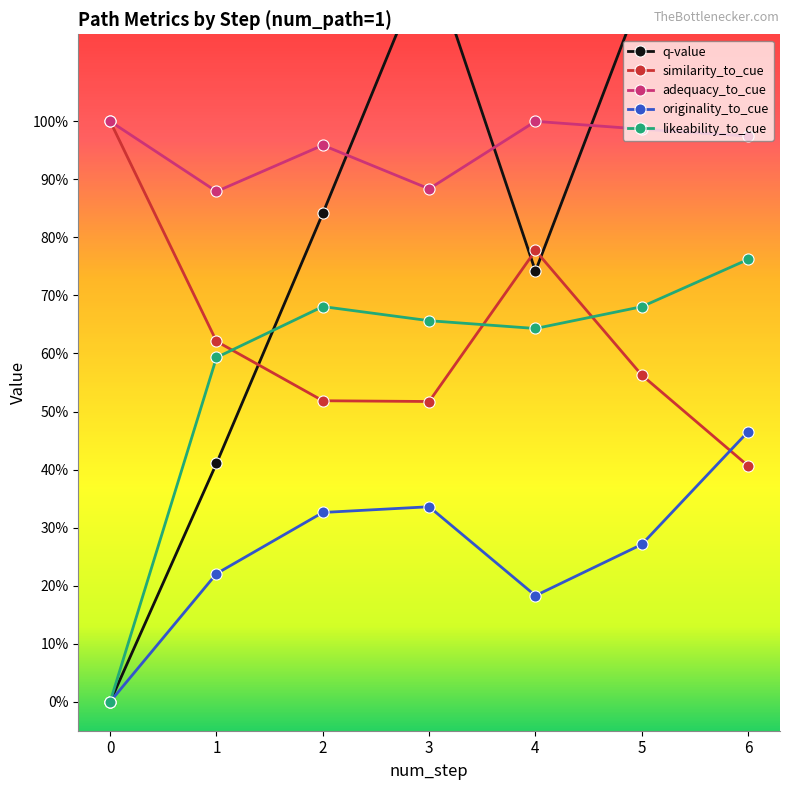

Reading right to left, what are all the values shown in this chart?

q-value: 6=1.7	5=1.2	4=0.7	3=1.3	2=0.8	1=0.4	0=0.0
similarity_to_cue: 6=0.4	5=0.6	4=0.8	3=0.5	2=0.5	1=0.6	0=1.0
adequacy_to_cue: 6=1.0	5=1.0	4=1.0	3=0.9	2=1.0	1=0.9	0=1.0
originality_to_cue: 6=0.5	5=0.3	4=0.2	3=0.3	2=0.3	1=0.2	0=0.0
likeability_to_cue: 6=0.8	5=0.7	4=0.6	3=0.7	2=0.7	1=0.6	0=0.0